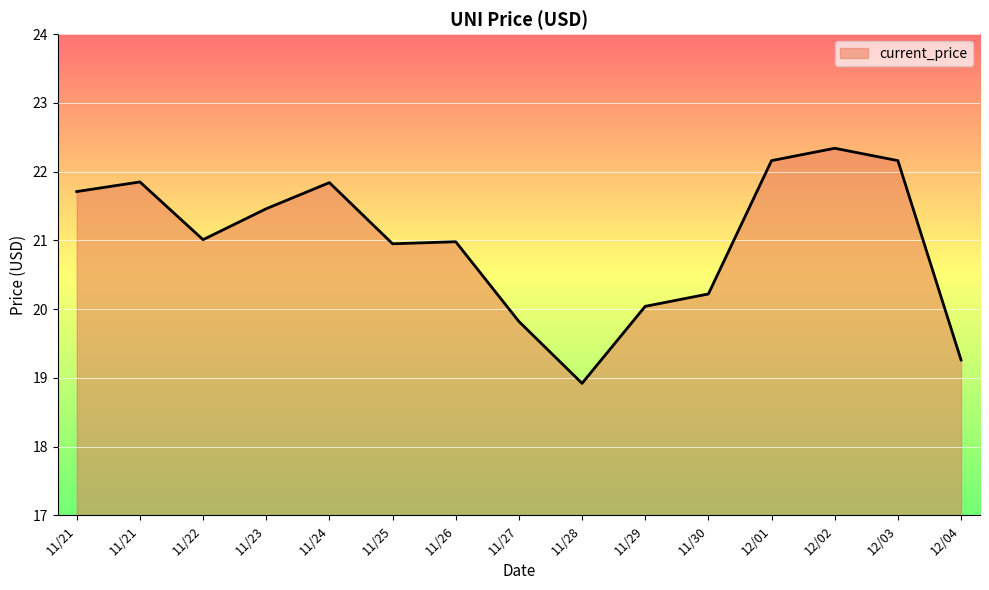

Reading right to left, list all the values displayed in this chart.

19.3	22.2	22.3	22.2	20.2	20.0	18.9	19.8	21.0	20.9	21.8	21.5	21.0	21.9	21.7